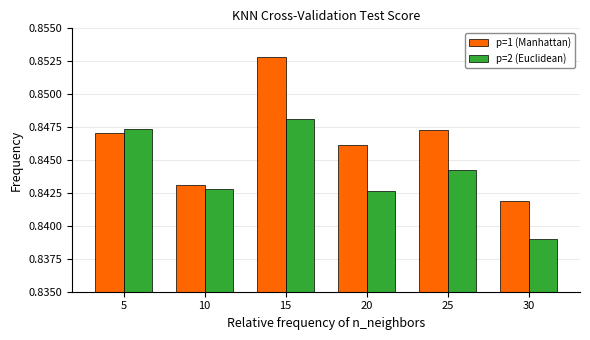

The p=2 (Euclidean) series shows 0.5 at 15. True or false?

False